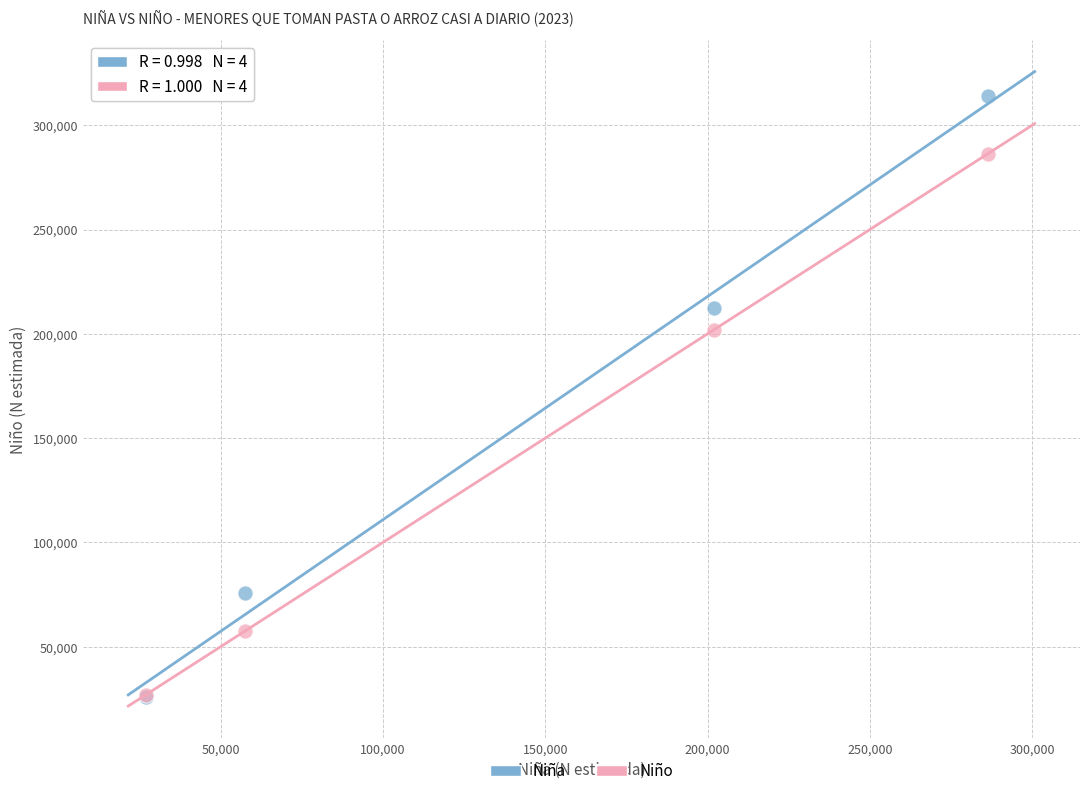

Across all series, what Y value is closest to 170140?

201983